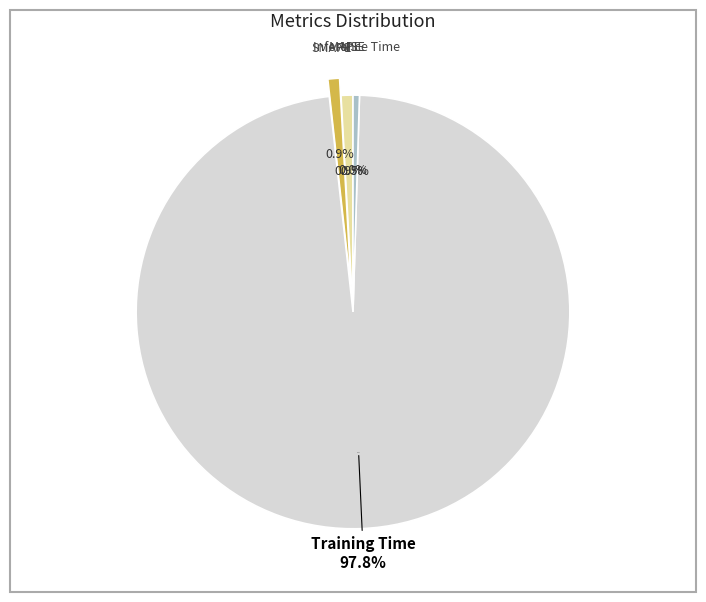

To the nearest percent, what is the difference between the largest and smallest slice percentages?

98%